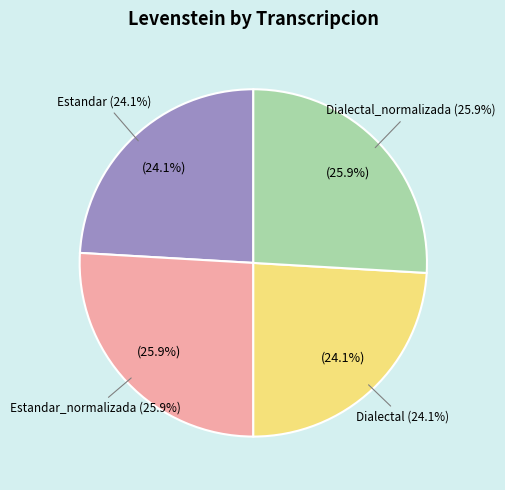

What percentage is NOT represented by Estandar_normalizada?

74.1%